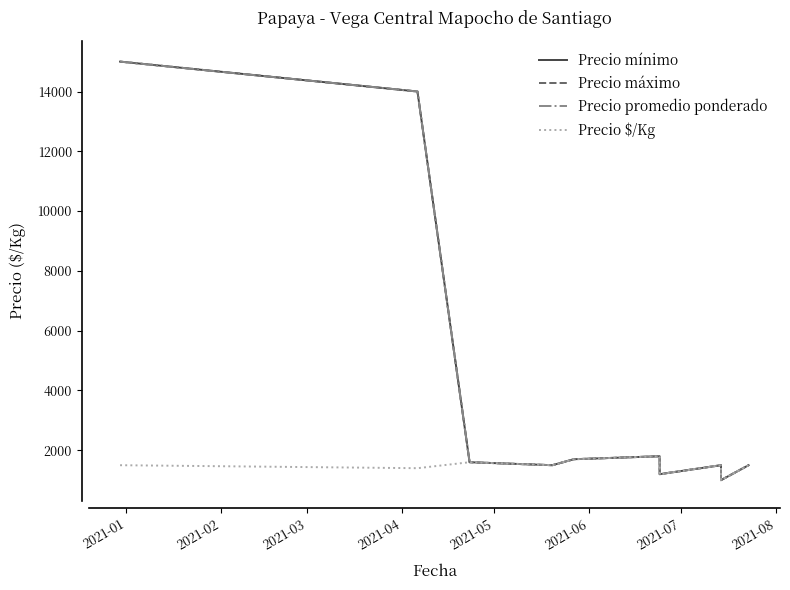

List the series in order of their peak value, lowest first.

Precio $/Kg, Precio mínimo, Precio máximo, Precio promedio ponderado